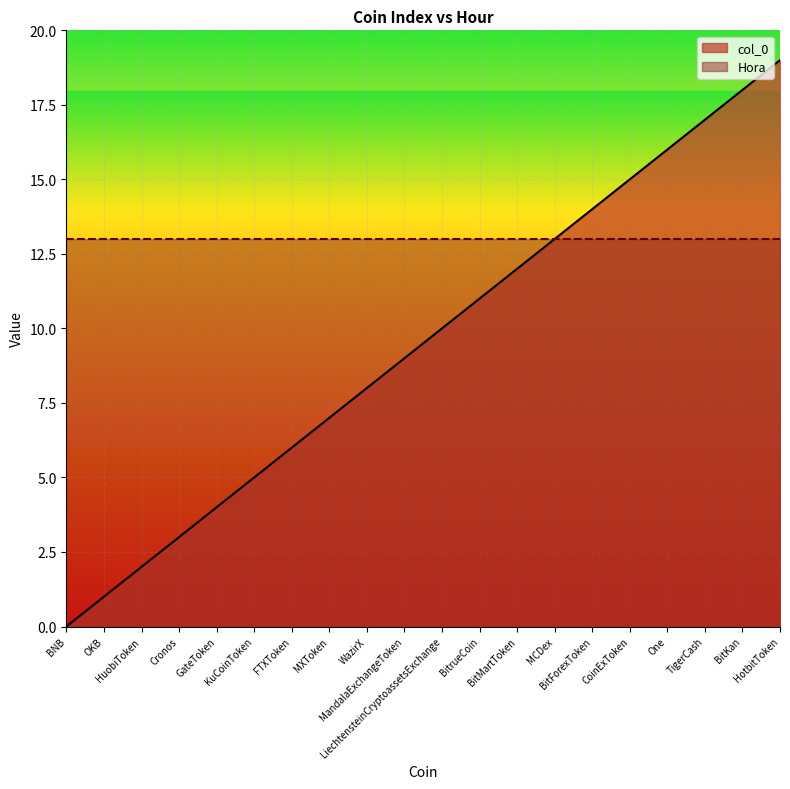

Does the chart display data point markers on the line(s)?

No